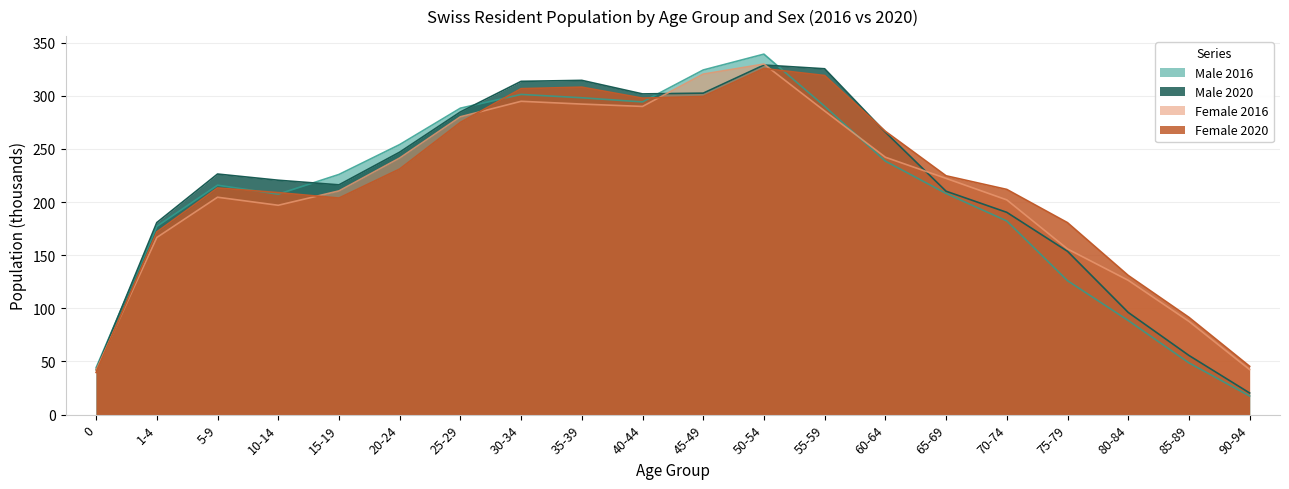

How many interior local peaks does the Female 2020 series have?

3